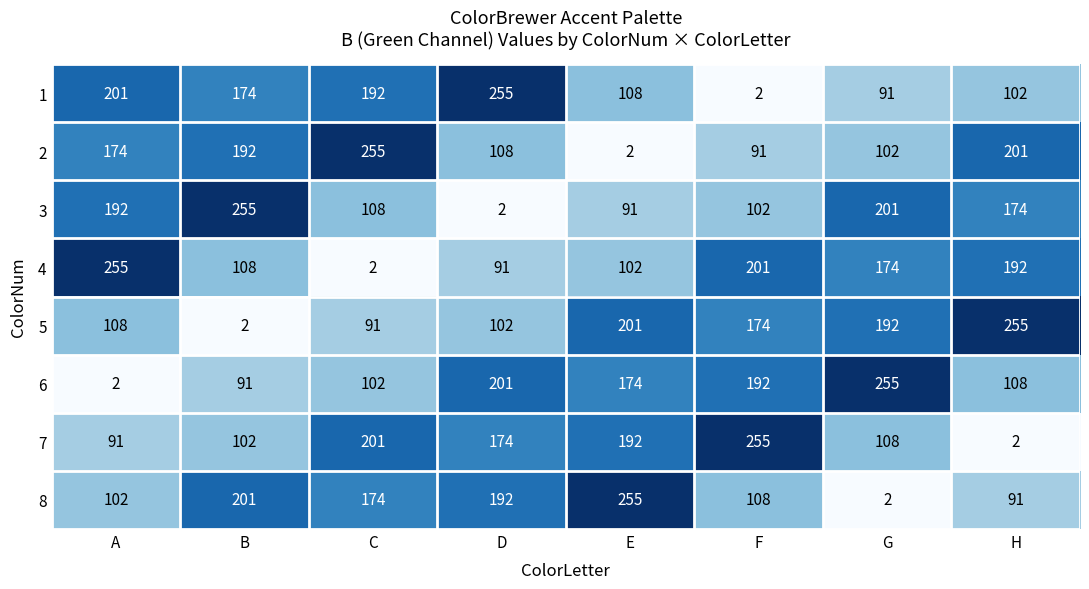

What is the total value across all series at F?

1125